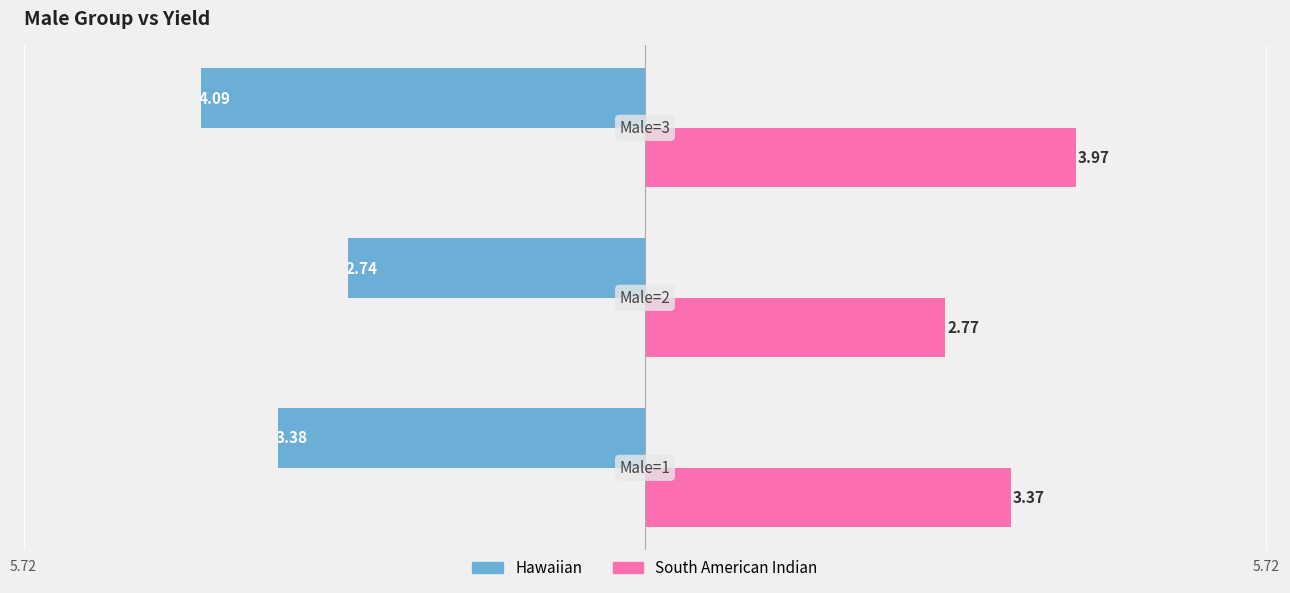

Rank the series by their maximum value, from lowest to highest.

Hawaiian, South American Indian